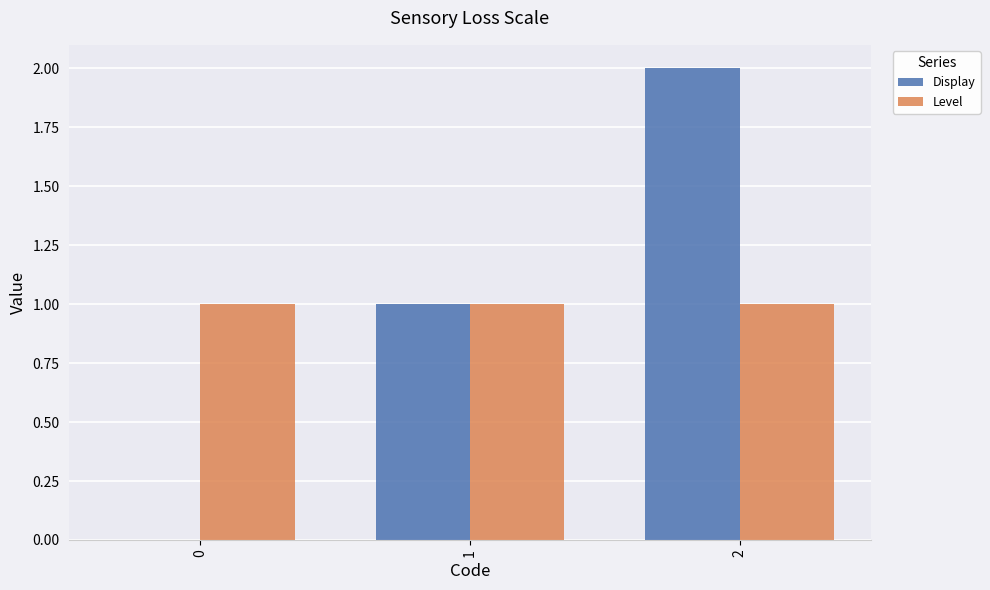

How many positive values does the Display series have?

2